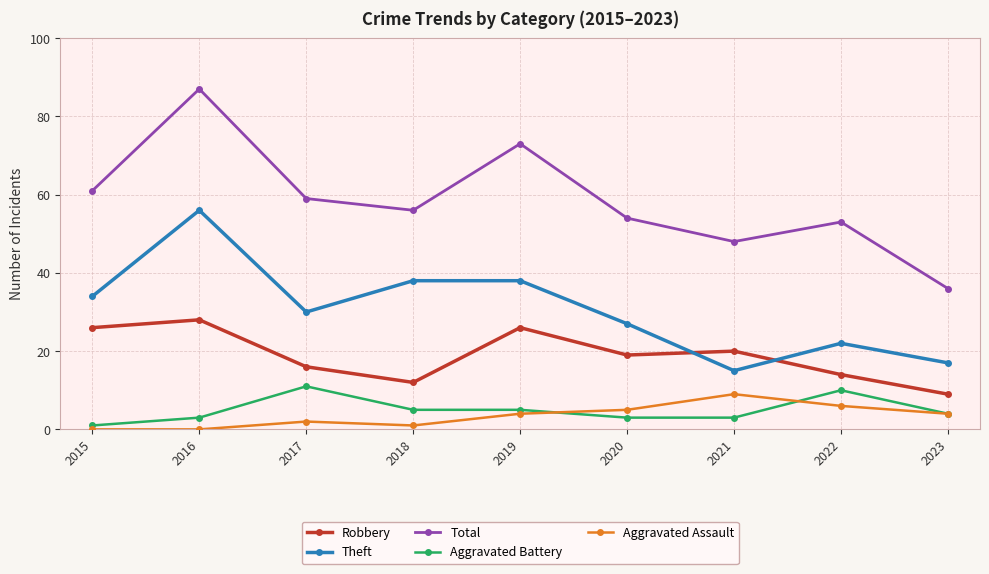

How many data points in Robbery are less than 19?

4